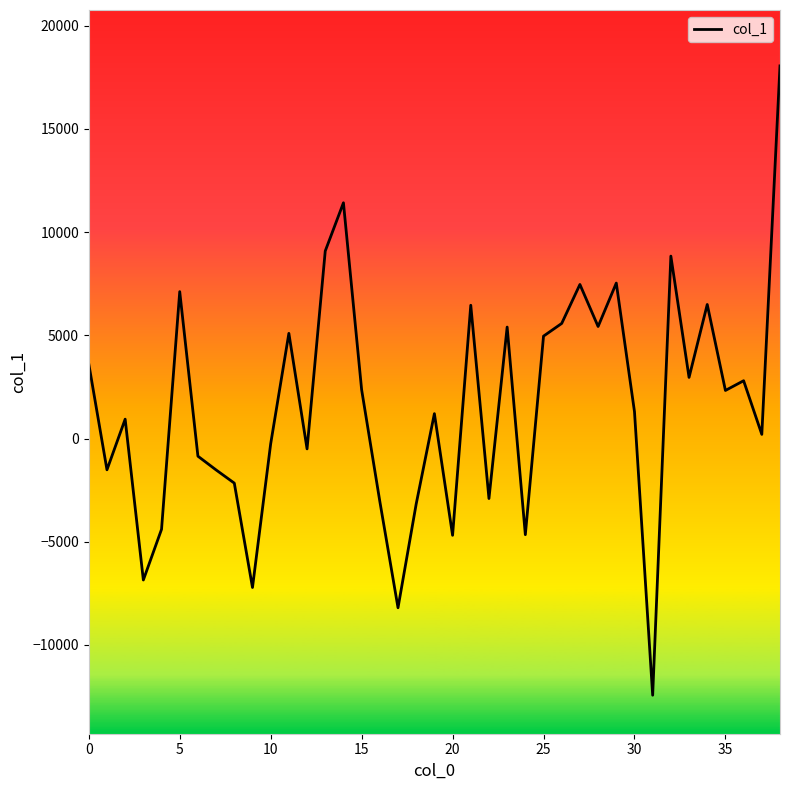

How many lines are shown in the chart?

1